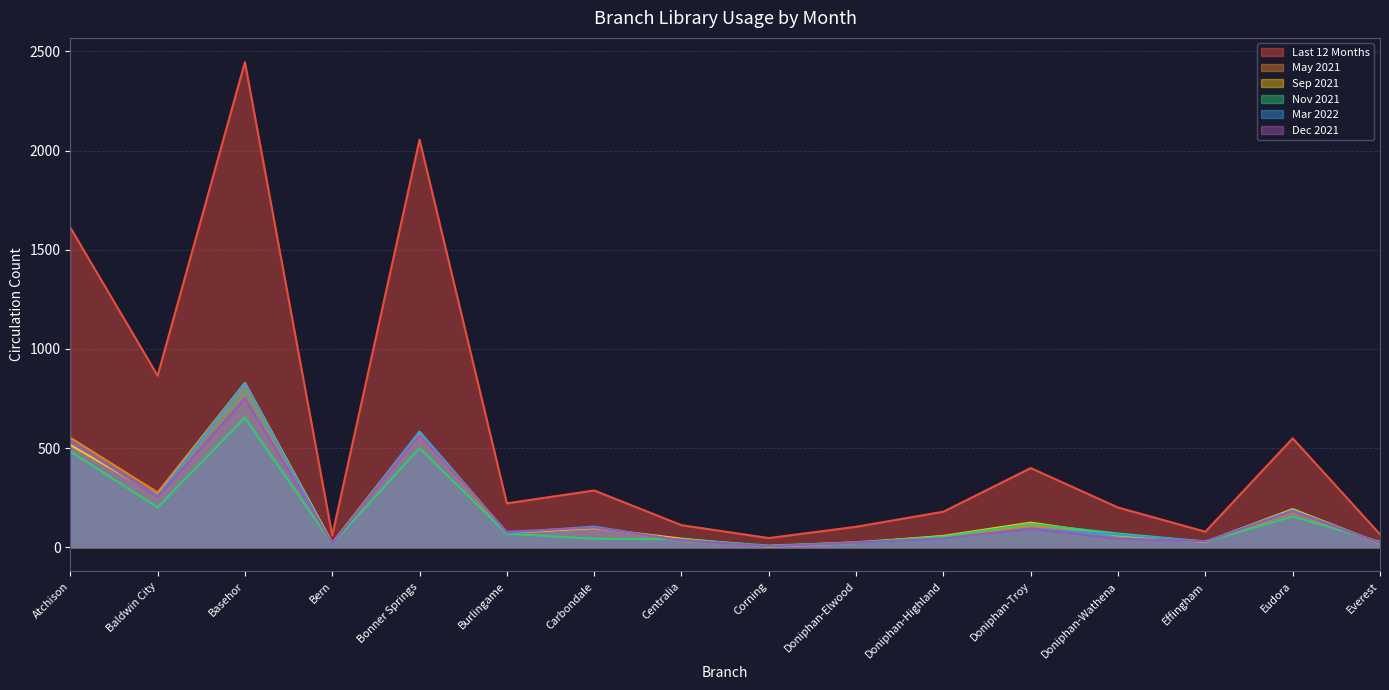

What is the average value of the LAST_12 series?

580